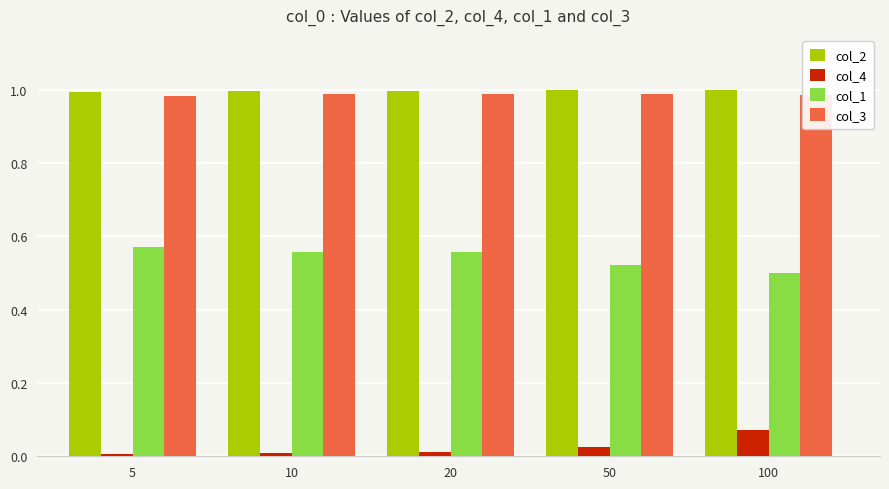

At which label does col_4 reach its peak?

100